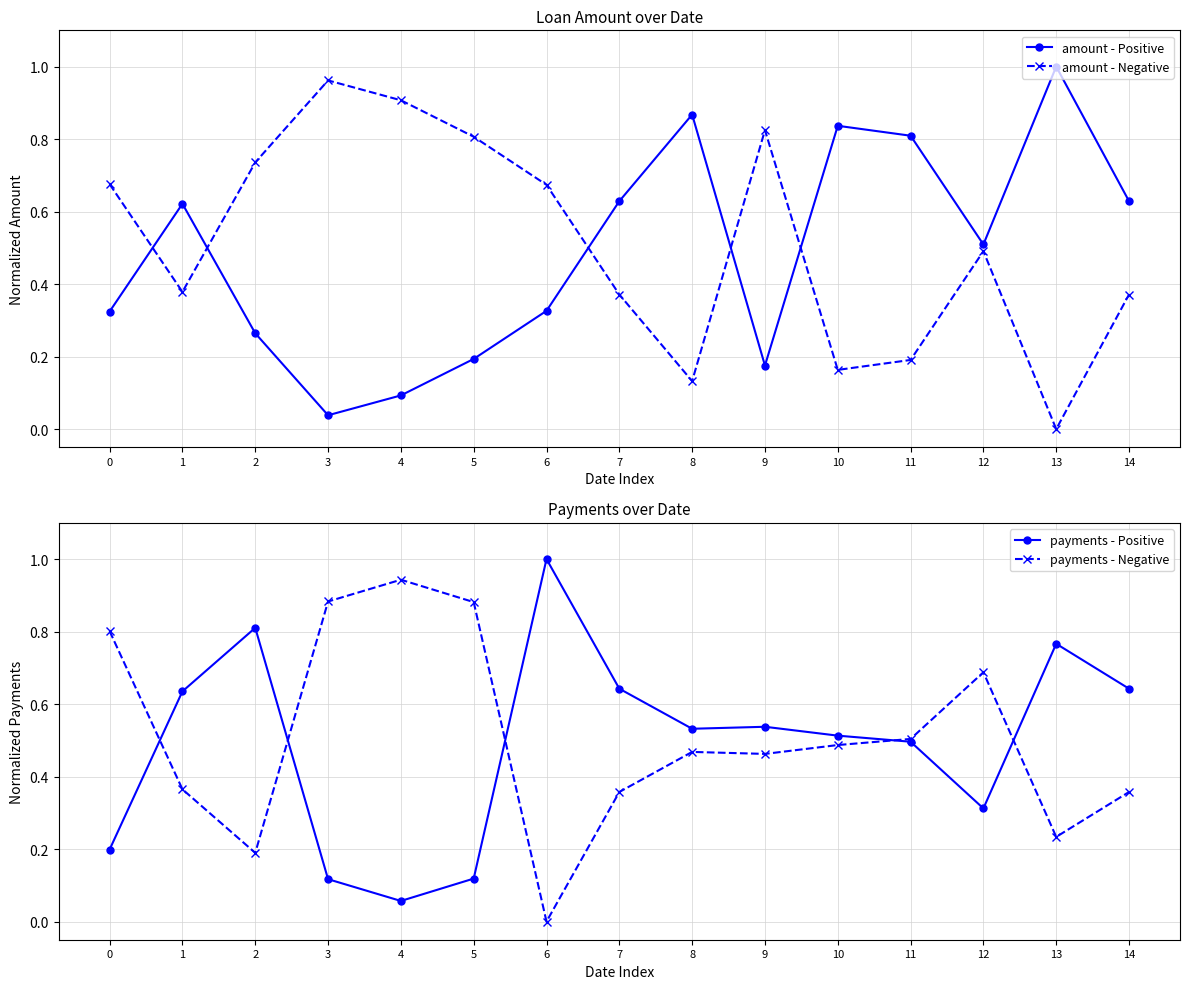

Rank the categories by payments - Positive value from highest to lowest.

6, 2, 13, 7, 14, 1, 9, 8, 10, 11, 12, 0, 5, 3, 4